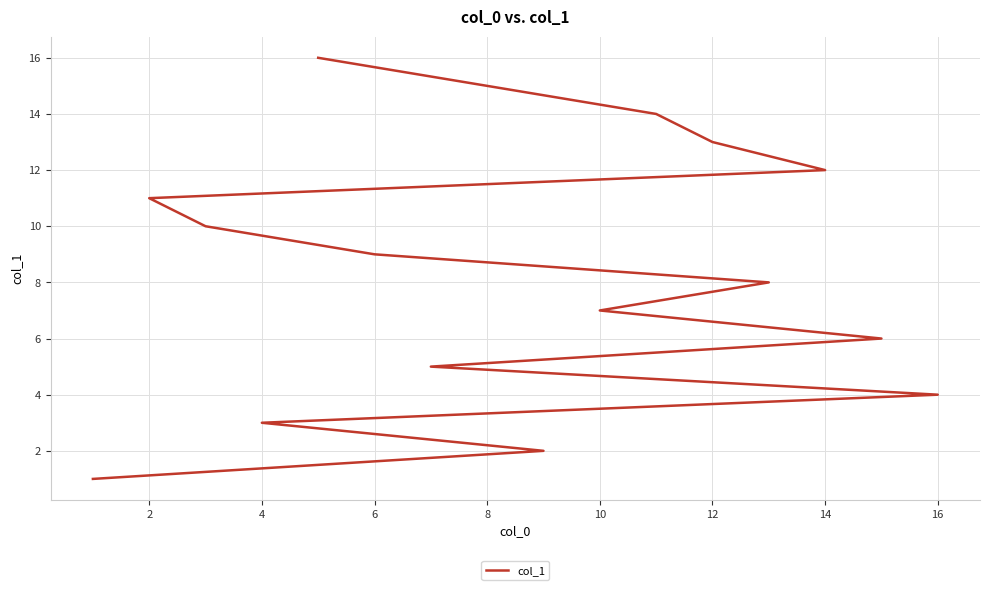

True or false: the data has more than 2 interior local peaks.

False